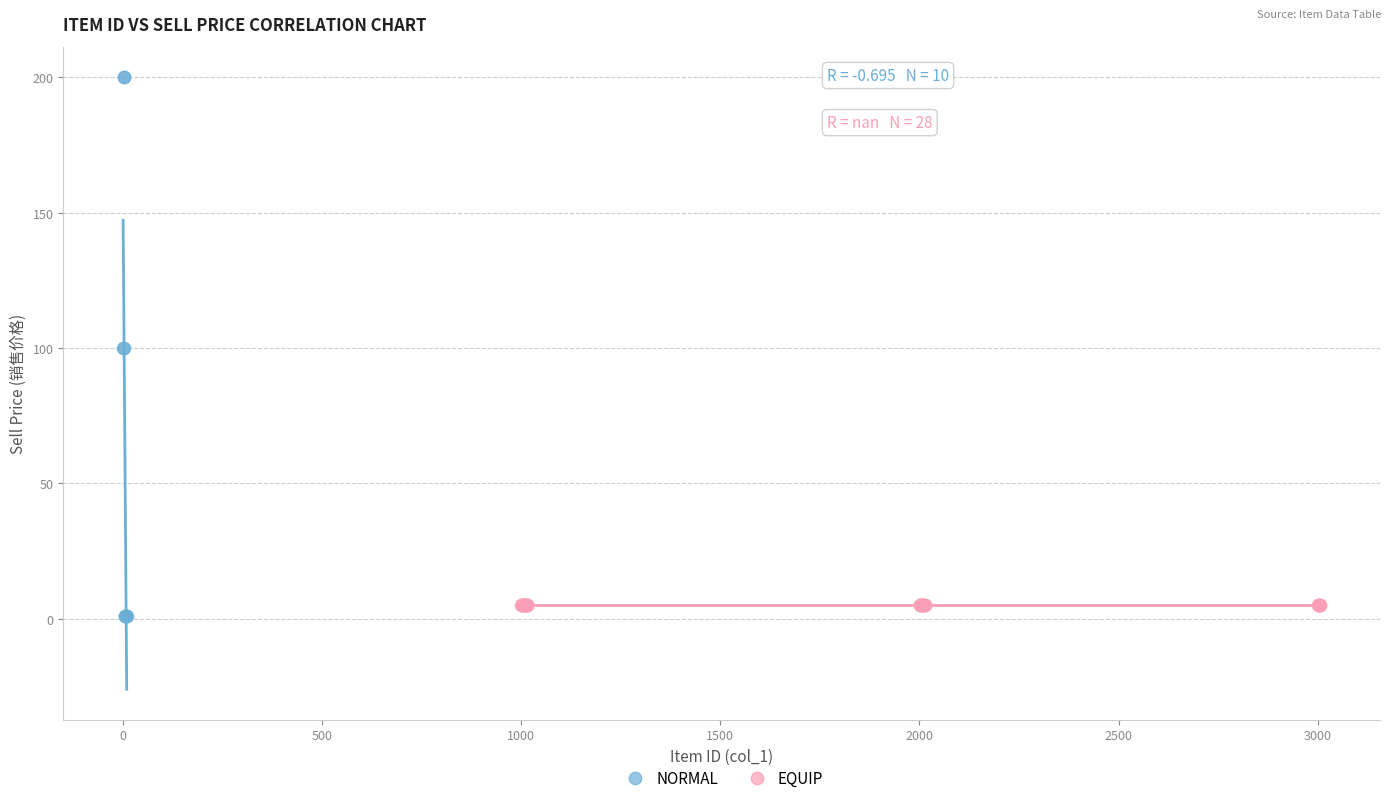

What are all the series names shown in the legend?

NORMAL, EQUIP